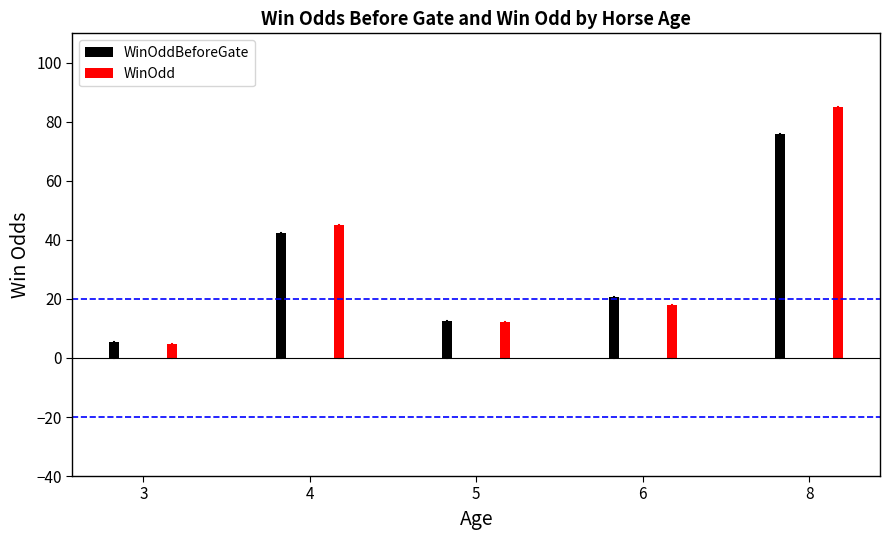

What is the value of the WinOdd bar at the 3rd from the left?

12.2